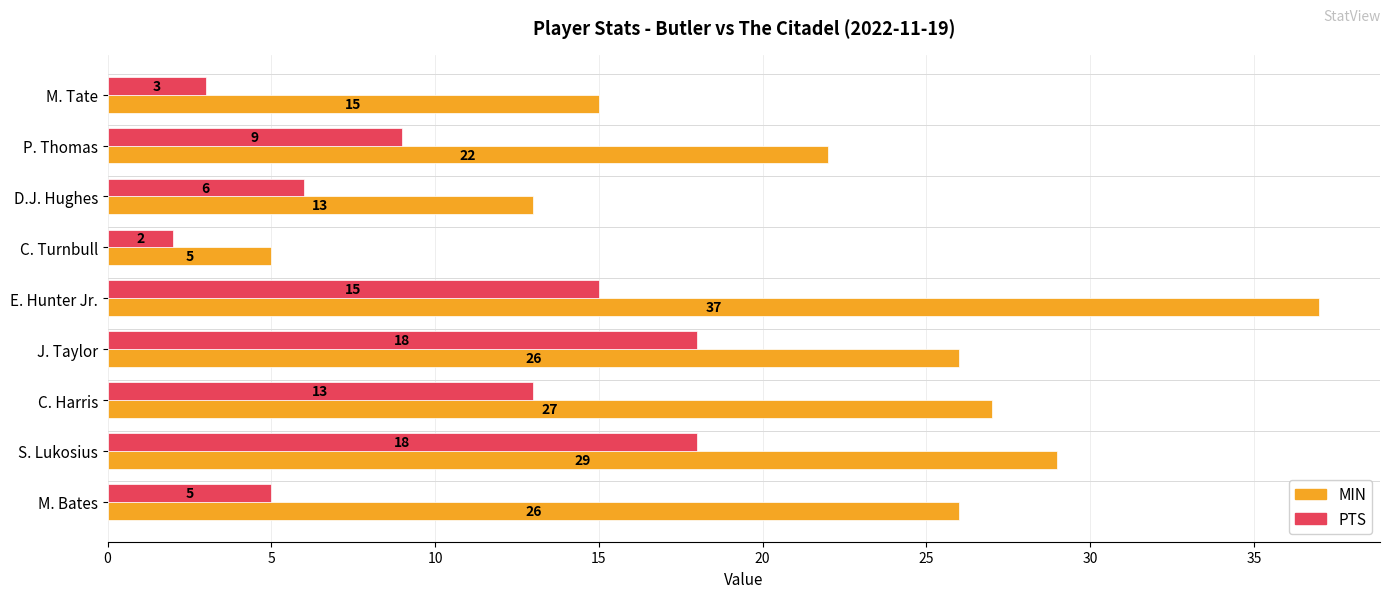

Which category has the highest value across all series?

E. Hunter Jr.